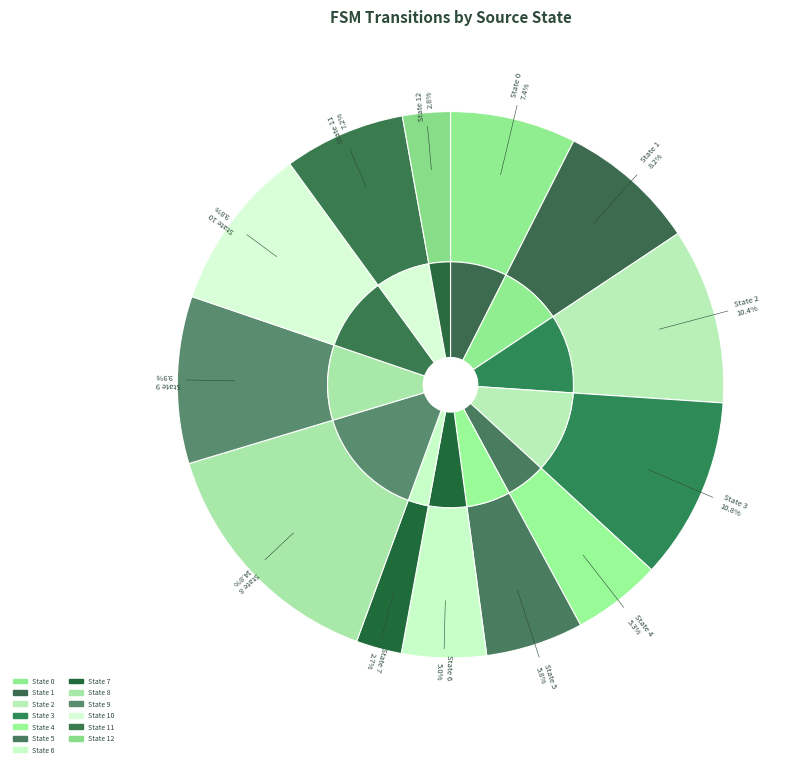

To the nearest percent, what portion does State 2 represent?

10%